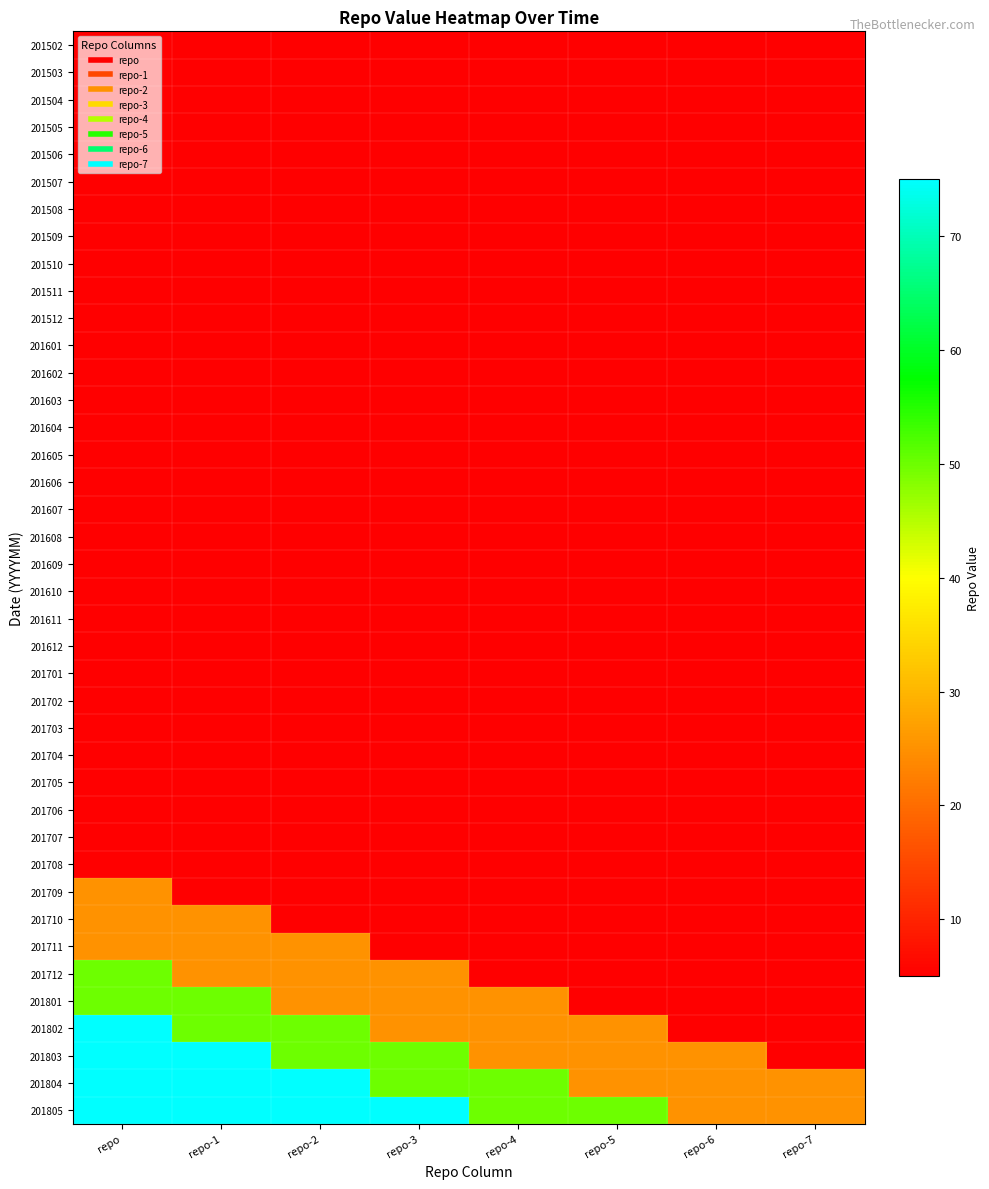

Reading right to left, list all the values displayed in this chart.

201502: repo-7=5	repo-6=5	repo-5=5	repo-4=5	repo-3=5	repo-2=5	repo-1=5	repo=5
201503: repo-7=5	repo-6=5	repo-5=5	repo-4=5	repo-3=5	repo-2=5	repo-1=5	repo=5
201504: repo-7=5	repo-6=5	repo-5=5	repo-4=5	repo-3=5	repo-2=5	repo-1=5	repo=5
201505: repo-7=5	repo-6=5	repo-5=5	repo-4=5	repo-3=5	repo-2=5	repo-1=5	repo=5
201506: repo-7=5	repo-6=5	repo-5=5	repo-4=5	repo-3=5	repo-2=5	repo-1=5	repo=5
201507: repo-7=5	repo-6=5	repo-5=5	repo-4=5	repo-3=5	repo-2=5	repo-1=5	repo=5
201508: repo-7=5	repo-6=5	repo-5=5	repo-4=5	repo-3=5	repo-2=5	repo-1=5	repo=5
201509: repo-7=5	repo-6=5	repo-5=5	repo-4=5	repo-3=5	repo-2=5	repo-1=5	repo=5
201510: repo-7=5	repo-6=5	repo-5=5	repo-4=5	repo-3=5	repo-2=5	repo-1=5	repo=5
201511: repo-7=5	repo-6=5	repo-5=5	repo-4=5	repo-3=5	repo-2=5	repo-1=5	repo=5
201512: repo-7=5	repo-6=5	repo-5=5	repo-4=5	repo-3=5	repo-2=5	repo-1=5	repo=5
201601: repo-7=5	repo-6=5	repo-5=5	repo-4=5	repo-3=5	repo-2=5	repo-1=5	repo=5
201602: repo-7=5	repo-6=5	repo-5=5	repo-4=5	repo-3=5	repo-2=5	repo-1=5	repo=5
201603: repo-7=5	repo-6=5	repo-5=5	repo-4=5	repo-3=5	repo-2=5	repo-1=5	repo=5
201604: repo-7=5	repo-6=5	repo-5=5	repo-4=5	repo-3=5	repo-2=5	repo-1=5	repo=5
201605: repo-7=5	repo-6=5	repo-5=5	repo-4=5	repo-3=5	repo-2=5	repo-1=5	repo=5
201606: repo-7=5	repo-6=5	repo-5=5	repo-4=5	repo-3=5	repo-2=5	repo-1=5	repo=5
201607: repo-7=5	repo-6=5	repo-5=5	repo-4=5	repo-3=5	repo-2=5	repo-1=5	repo=5
201608: repo-7=5	repo-6=5	repo-5=5	repo-4=5	repo-3=5	repo-2=5	repo-1=5	repo=5
201609: repo-7=5	repo-6=5	repo-5=5	repo-4=5	repo-3=5	repo-2=5	repo-1=5	repo=5
201610: repo-7=5	repo-6=5	repo-5=5	repo-4=5	repo-3=5	repo-2=5	repo-1=5	repo=5
201611: repo-7=5	repo-6=5	repo-5=5	repo-4=5	repo-3=5	repo-2=5	repo-1=5	repo=5
201612: repo-7=5	repo-6=5	repo-5=5	repo-4=5	repo-3=5	repo-2=5	repo-1=5	repo=5
201701: repo-7=5	repo-6=5	repo-5=5	repo-4=5	repo-3=5	repo-2=5	repo-1=5	repo=5
201702: repo-7=5	repo-6=5	repo-5=5	repo-4=5	repo-3=5	repo-2=5	repo-1=5	repo=5
201703: repo-7=5	repo-6=5	repo-5=5	repo-4=5	repo-3=5	repo-2=5	repo-1=5	repo=5
201704: repo-7=5	repo-6=5	repo-5=5	repo-4=5	repo-3=5	repo-2=5	repo-1=5	repo=5
201705: repo-7=5	repo-6=5	repo-5=5	repo-4=5	repo-3=5	repo-2=5	repo-1=5	repo=5
201706: repo-7=5	repo-6=5	repo-5=5	repo-4=5	repo-3=5	repo-2=5	repo-1=5	repo=5
201707: repo-7=5	repo-6=5	repo-5=5	repo-4=5	repo-3=5	repo-2=5	repo-1=5	repo=5
201708: repo-7=5	repo-6=5	repo-5=5	repo-4=5	repo-3=5	repo-2=5	repo-1=5	repo=5
201709: repo-7=5	repo-6=5	repo-5=5	repo-4=5	repo-3=5	repo-2=5	repo-1=5	repo=25
201710: repo-7=5	repo-6=5	repo-5=5	repo-4=5	repo-3=5	repo-2=5	repo-1=25	repo=25
201711: repo-7=5	repo-6=5	repo-5=5	repo-4=5	repo-3=5	repo-2=25	repo-1=25	repo=25
201712: repo-7=5	repo-6=5	repo-5=5	repo-4=5	repo-3=25	repo-2=25	repo-1=25	repo=50
201801: repo-7=5	repo-6=5	repo-5=5	repo-4=25	repo-3=25	repo-2=25	repo-1=50	repo=50
201802: repo-7=5	repo-6=5	repo-5=25	repo-4=25	repo-3=25	repo-2=50	repo-1=50	repo=75
201803: repo-7=5	repo-6=25	repo-5=25	repo-4=25	repo-3=50	repo-2=50	repo-1=75	repo=75
201804: repo-7=25	repo-6=25	repo-5=25	repo-4=50	repo-3=50	repo-2=75	repo-1=75	repo=75
201805: repo-7=25	repo-6=25	repo-5=50	repo-4=50	repo-3=75	repo-2=75	repo-1=75	repo=75